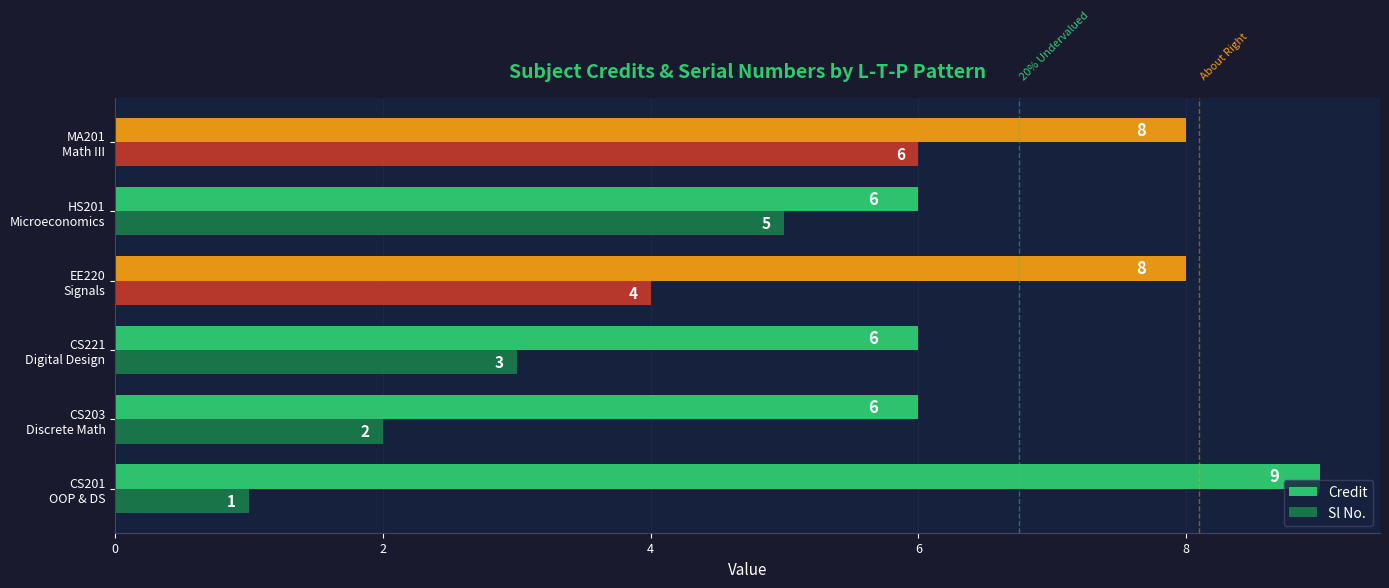

Which series has the largest total across all categories?

Credit